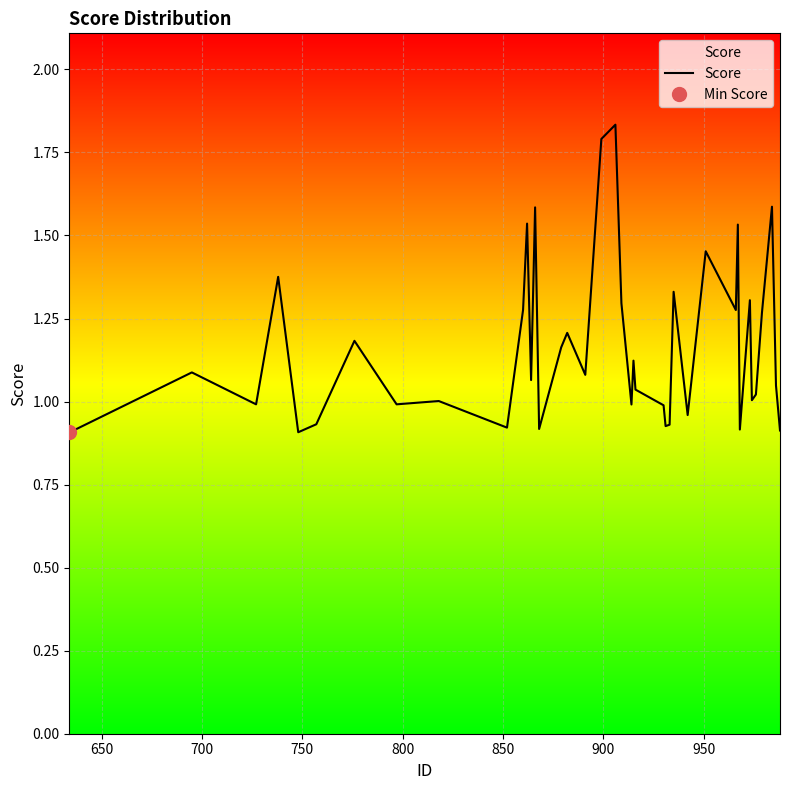

How many points are higher than both their immediate neighbors (excluding endpoints)?

14